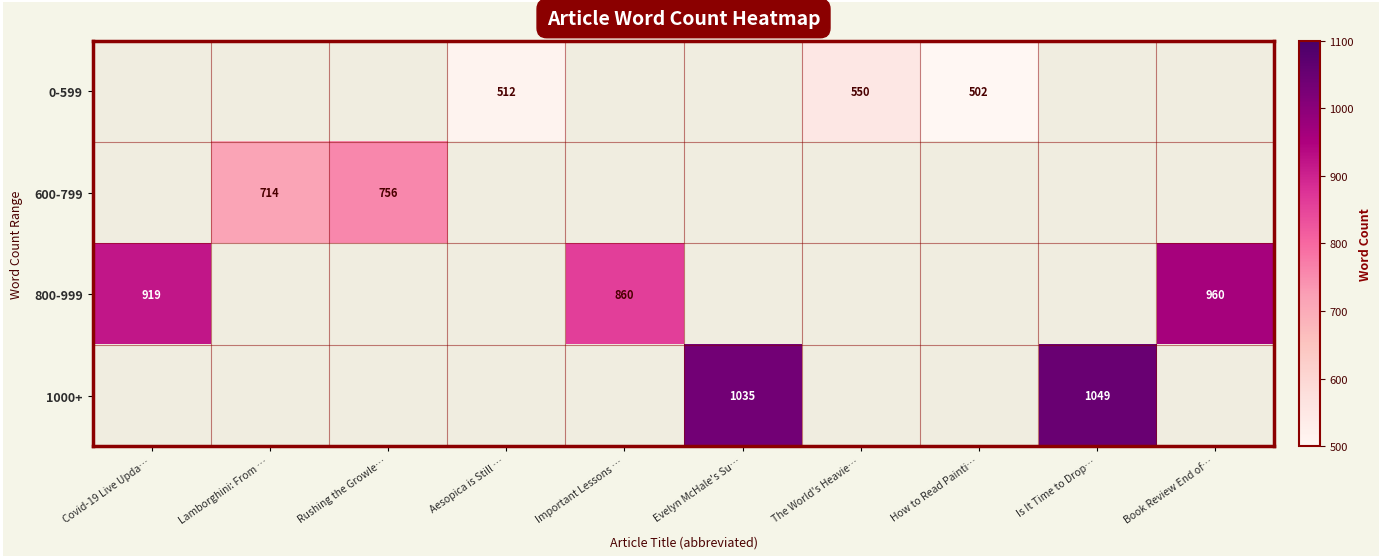

Is it true that 800-999 equals 422 at Important Lessons …?

False